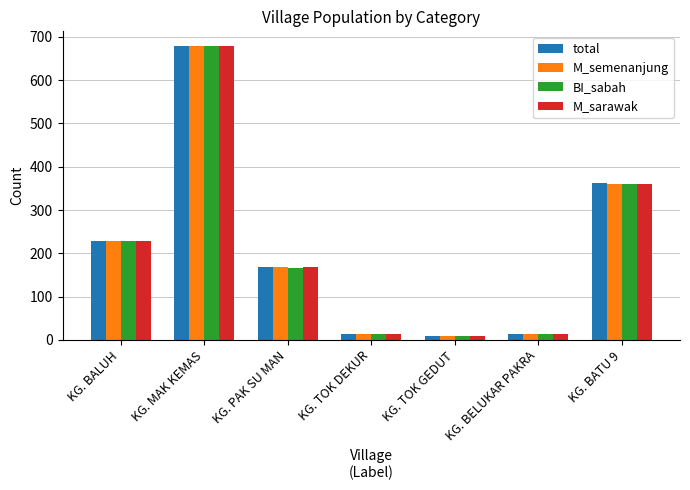

Where is total nearest to the value 343?

KG. BATU 9